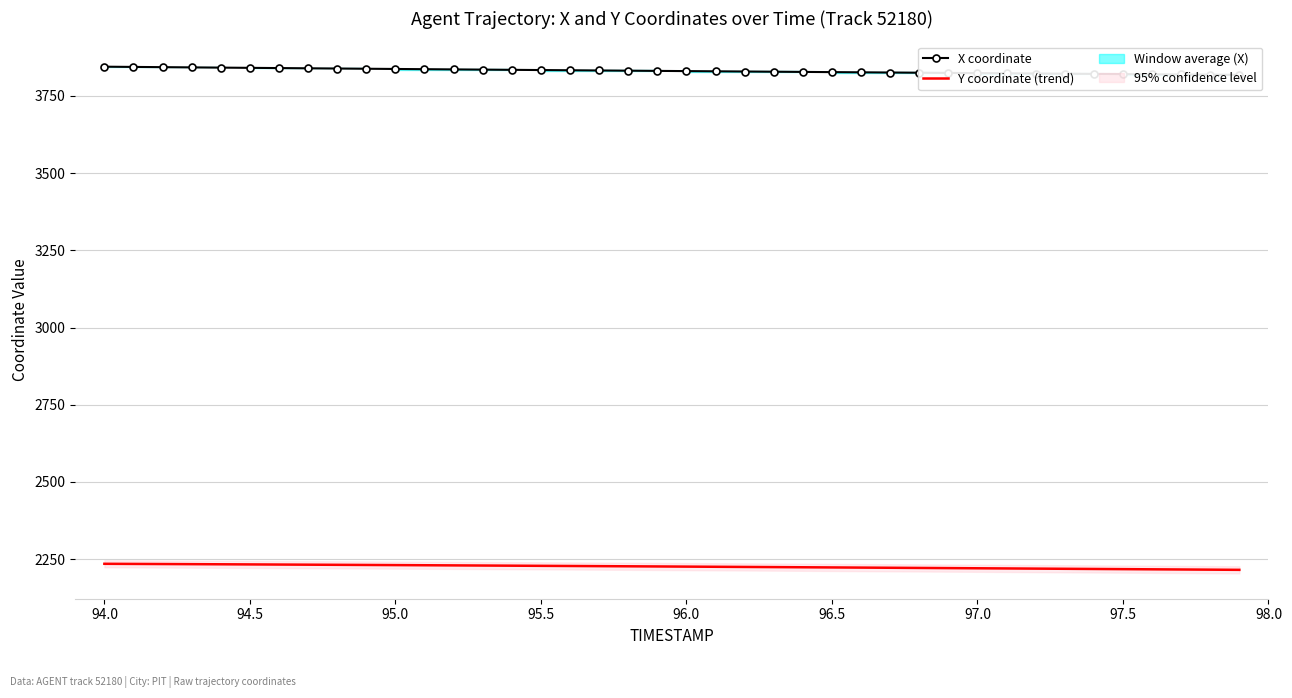

What is the spread (max minus min) of values at 94.5?

1607.8